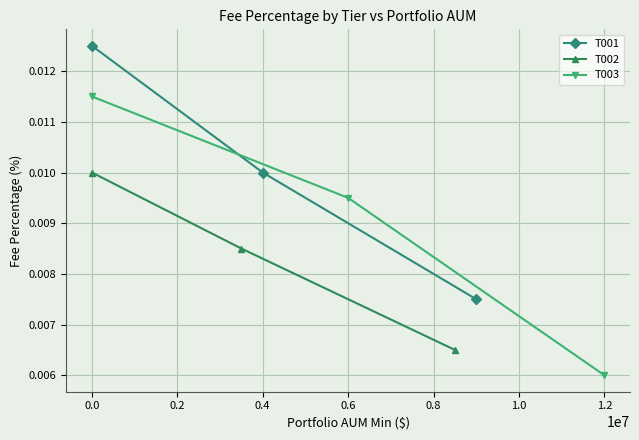

Is this an area chart (filled region under the line)?

No